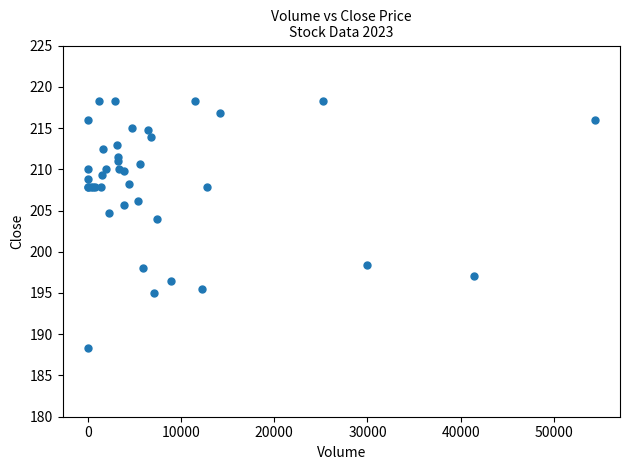

What Y value in the scatter plot is closest to 203?

204.0